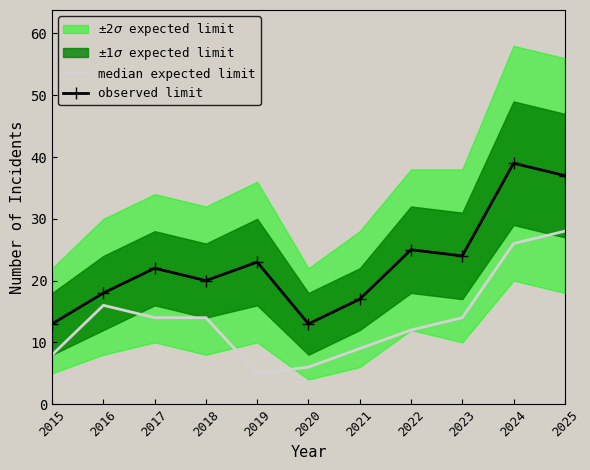

Is this an area chart (filled region under the line)?

No